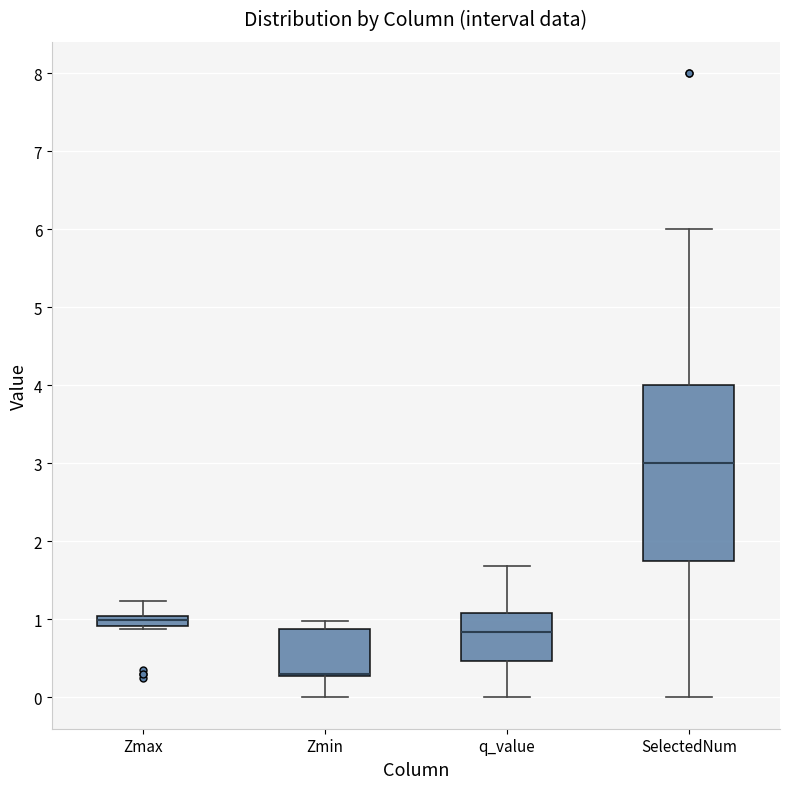

Which box is the tallest, from its lower edge to its upper edge?

SelectedNum